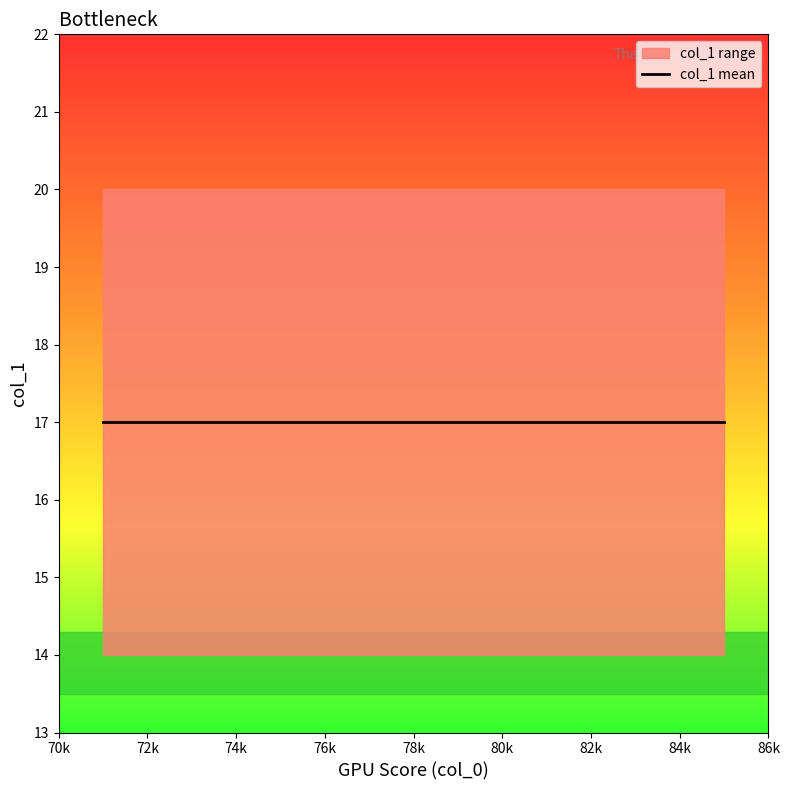

How many values are between 15 and 19?

15